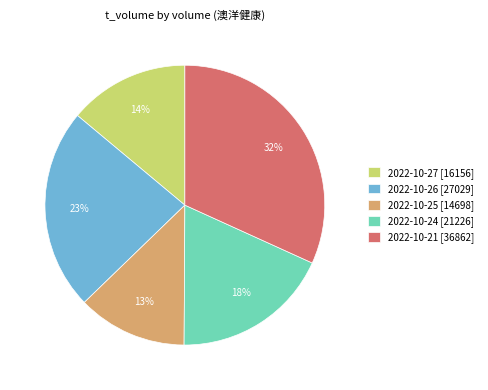

Between 2022-10-27 [16156] and 2022-10-24 [21226], which is larger?

2022-10-24 [21226]